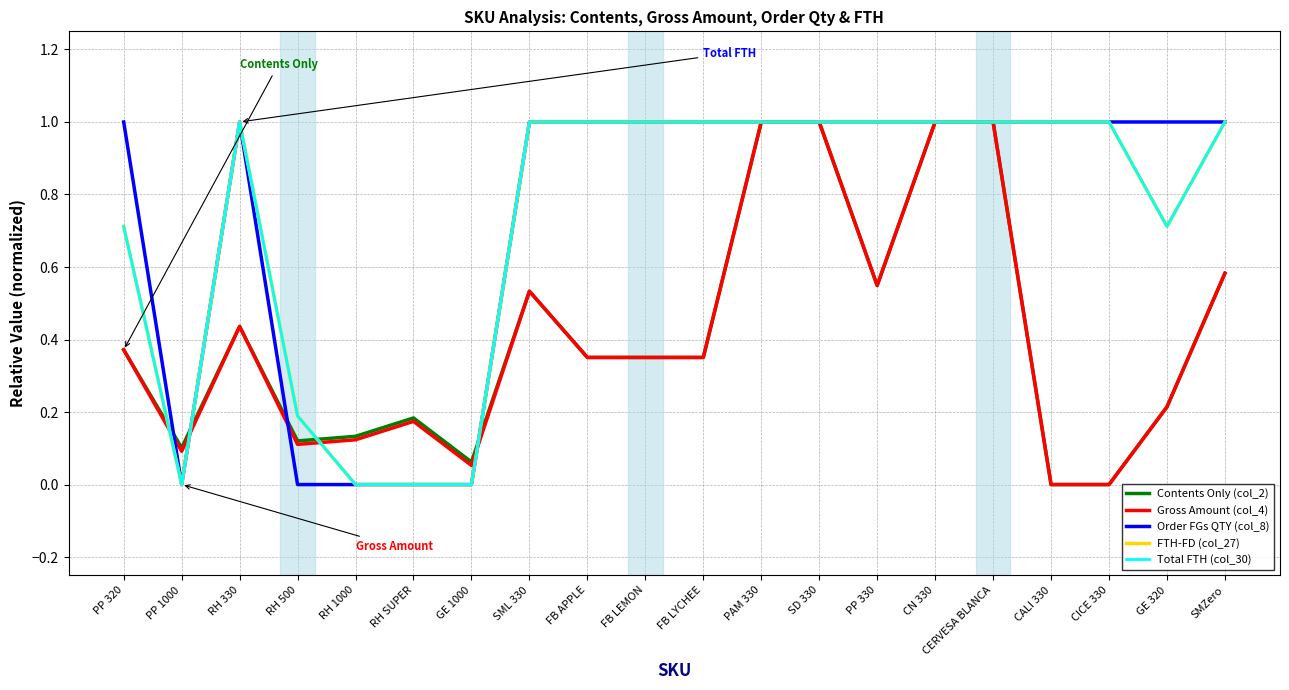

The value of Contents Only (col_2) at PP 1000 is 0.1. True or false?

True